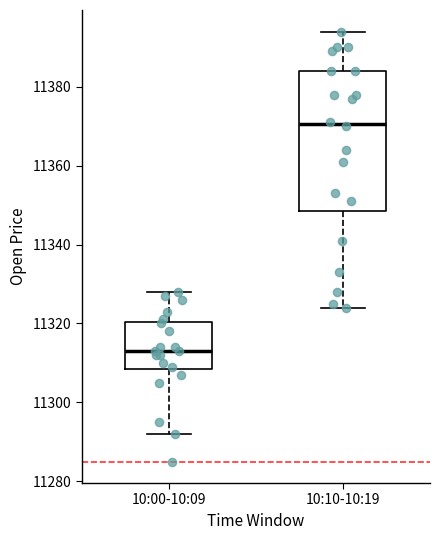

Reading left to right, transcribe this box plot: for each box, give where its median line is, the range the box spans, and where its two whiskers end, as read against the y-axis. The values are not printed on the chart, so give them approximately, as read against the axis.

10:00-10:09: median 11314, box 11308 to 11320, whiskers 11292 to 11328
10:10-10:19: median 11370, box 11348 to 11384, whiskers 11324 to 11394